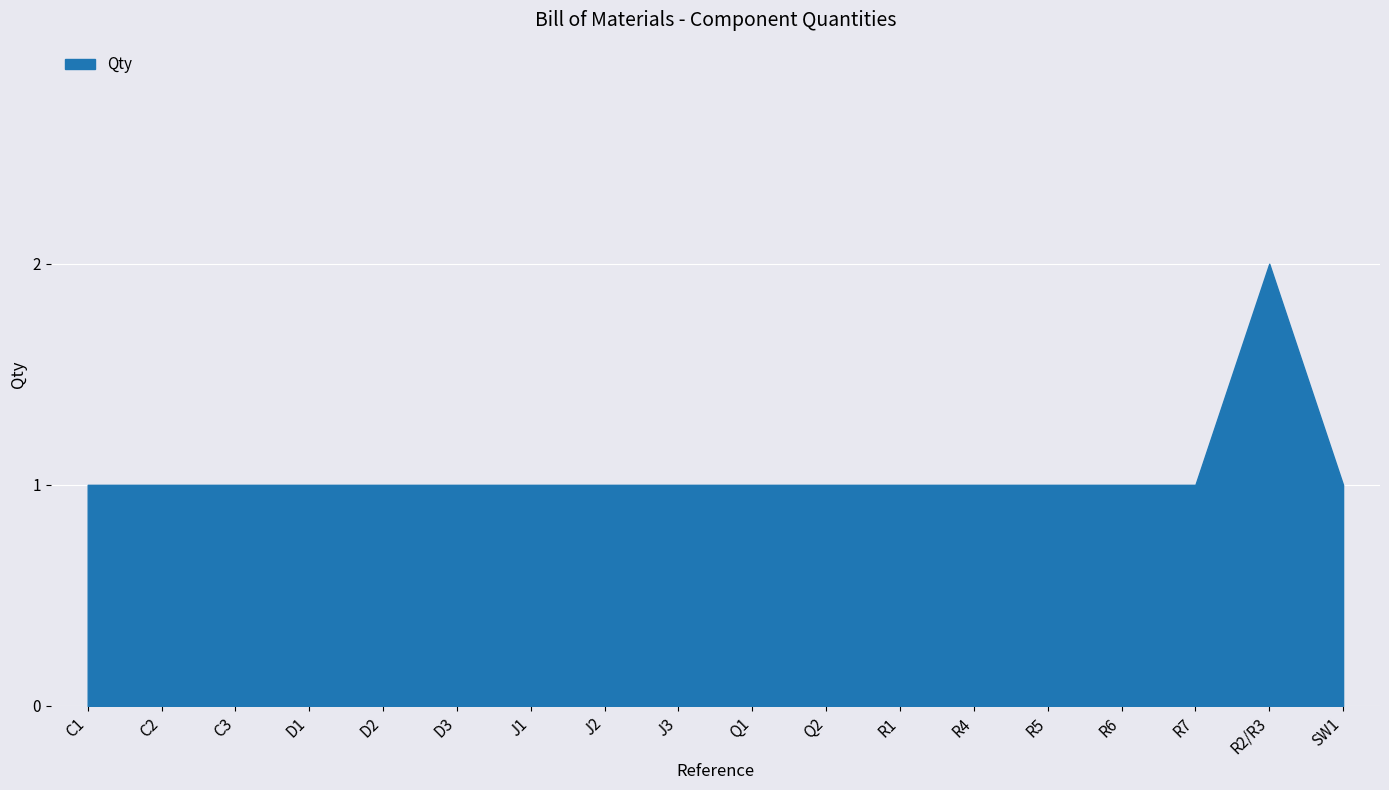

What is the ratio of the value at J3 to the value at J1?

1.0